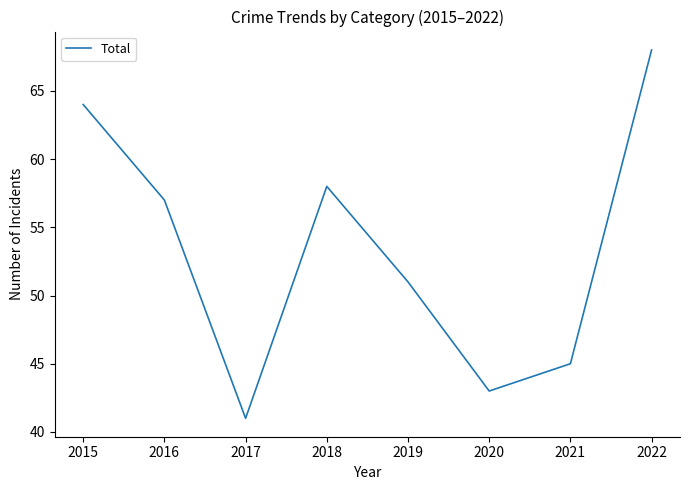

What is the sum of the values at 2022 and 2015?

132